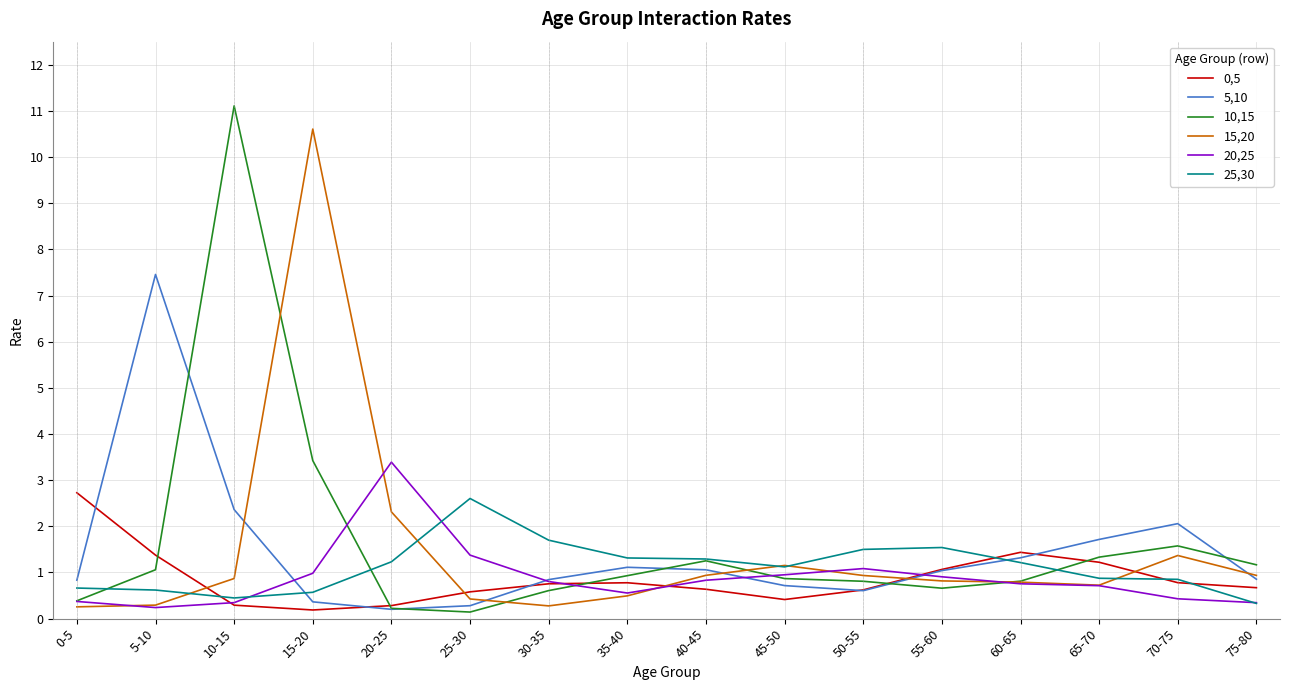

What position from the right is 10-15?

14